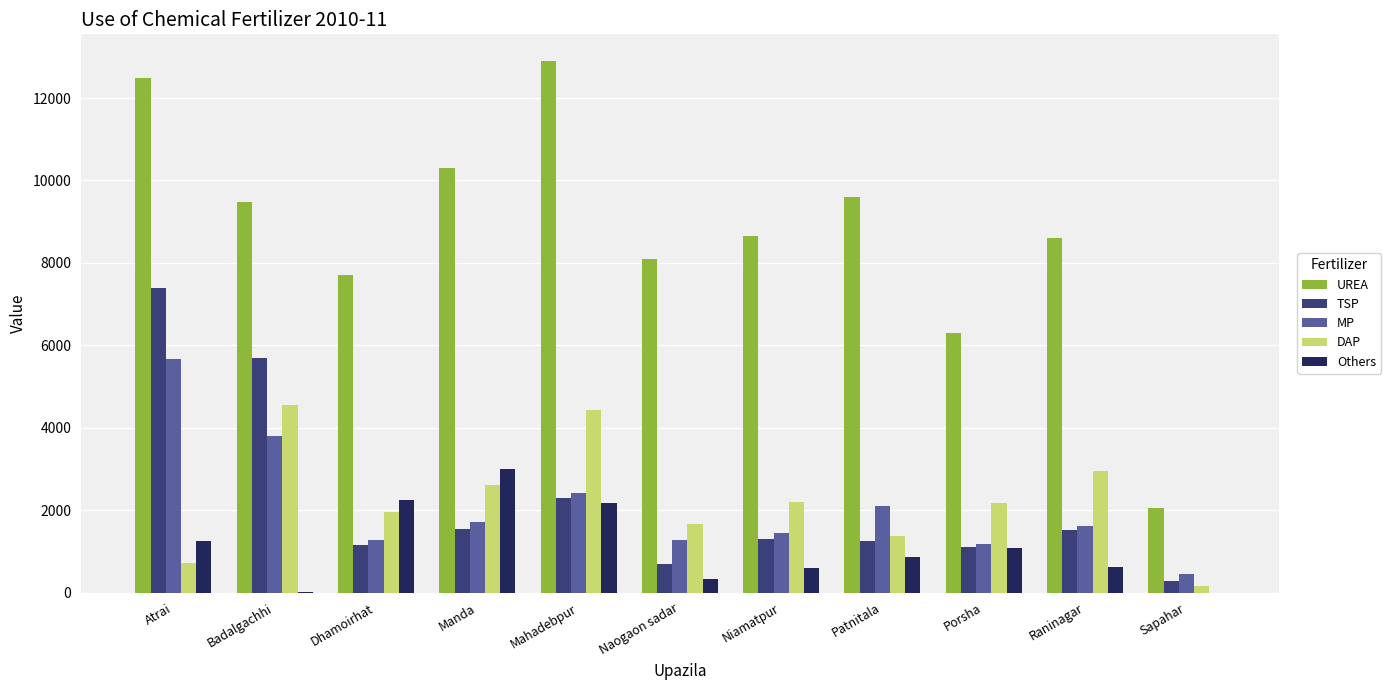

Between Badalgachhi and Naogaon sadar, which series saw the biggest shift?

TSP